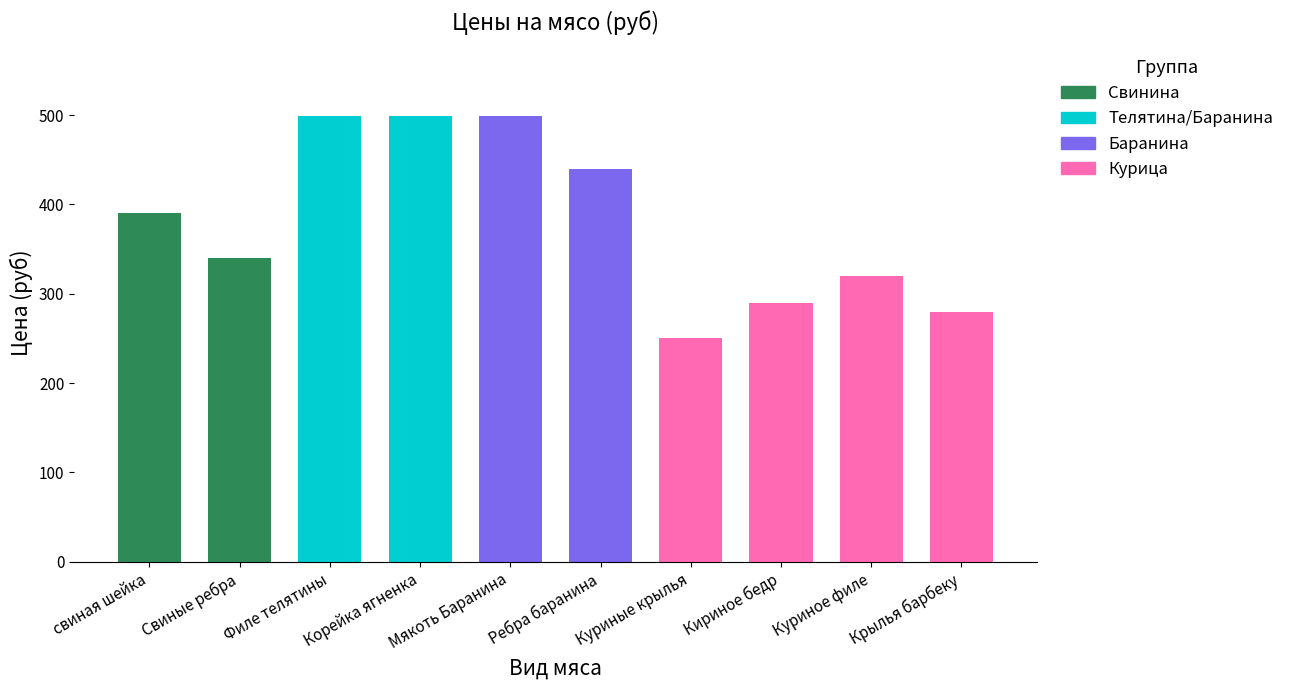

What is the difference between the maximum and minimum values?

249